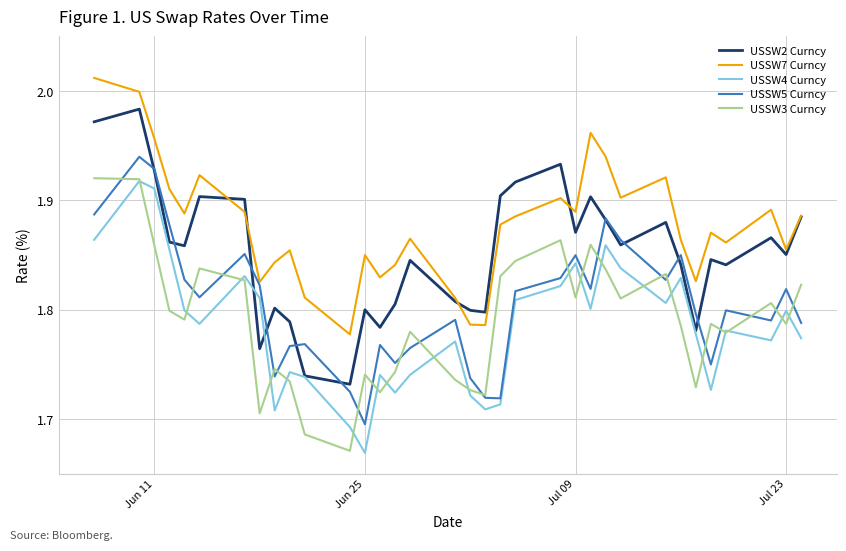

True or false: USSW4 Curncy and USSW7 Curncy cross at least once.

False